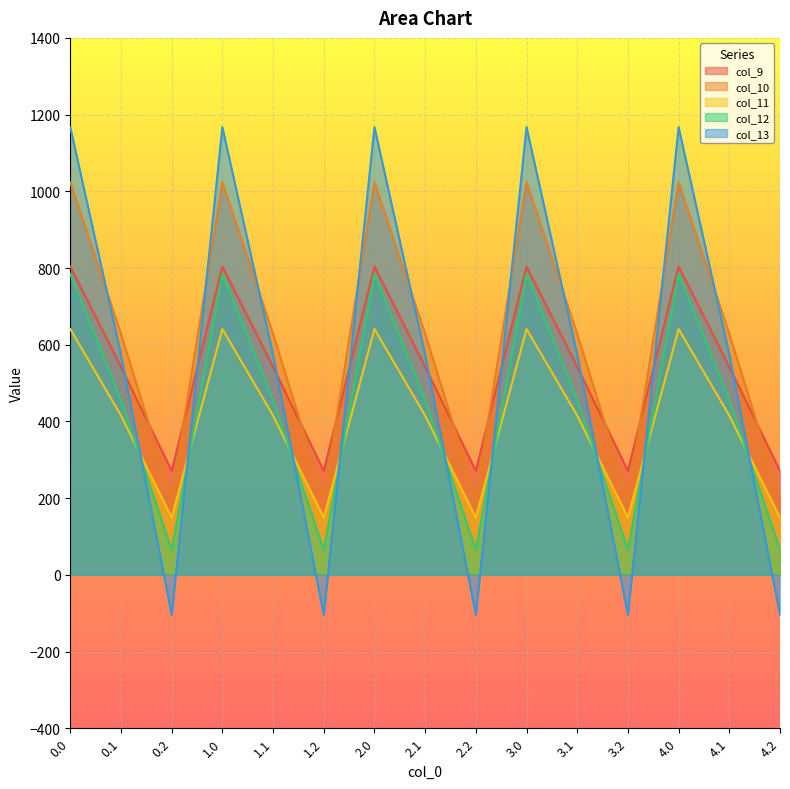

True or false: col_12 and col_9 intersect in this chart.

False